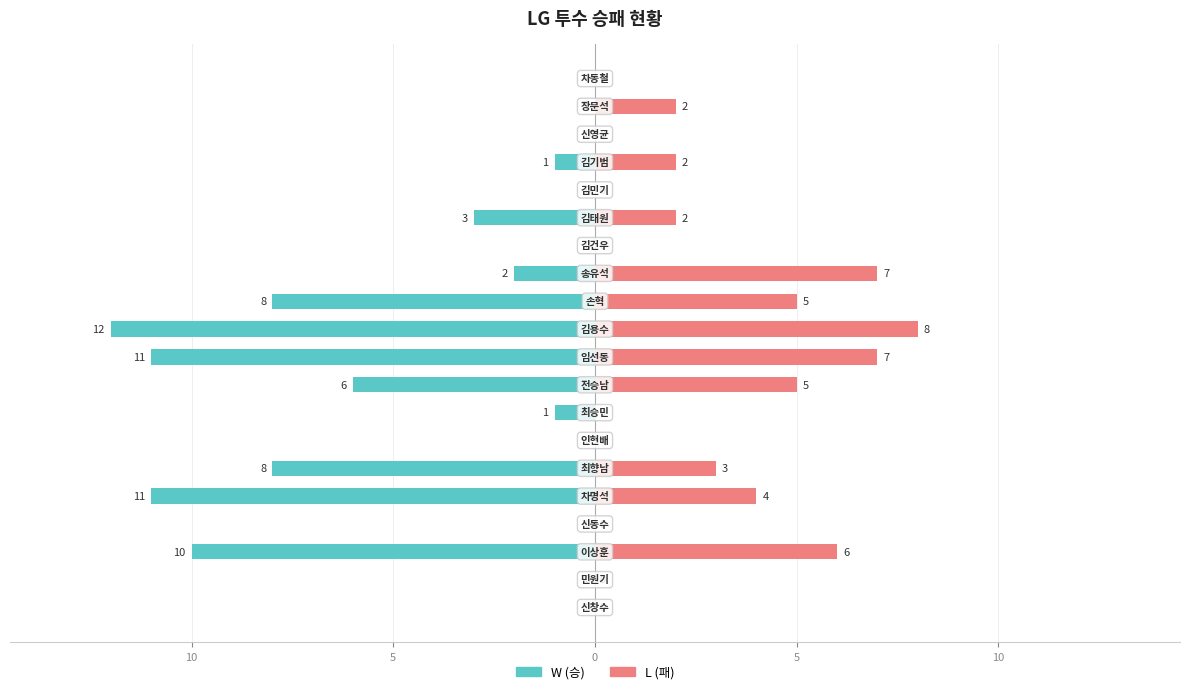

What is the difference between the maximum and minimum values in the W (승) series?

12